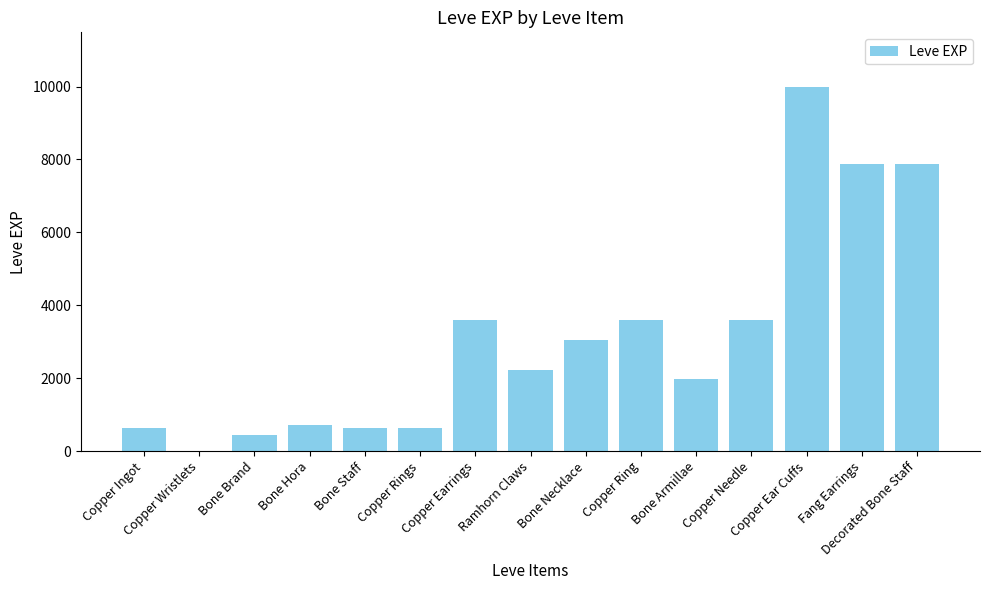

Between Ramhorn Claws and Bone Hora, which is larger?

Ramhorn Claws